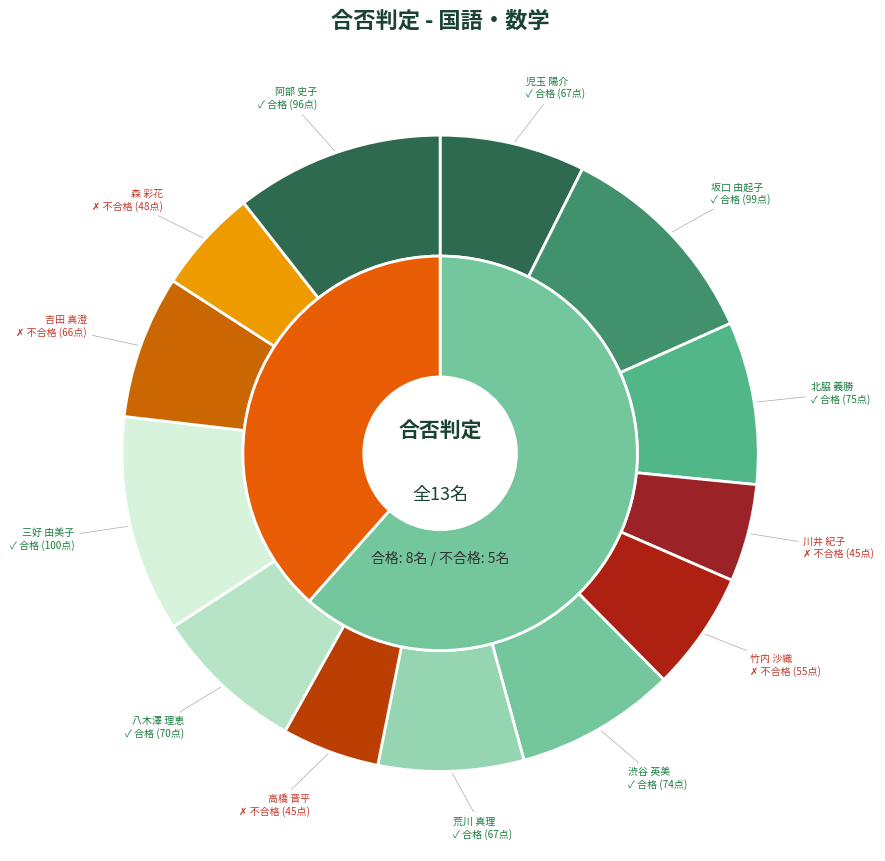

Rank the categories by value from lowest to highest.

川井 紀子, 高橋 晋平, 森 彩花, 竹内 沙織, 吉田 真澄, 児玉 陽介, 荒川 真理, 八木澤 理恵, 渋谷 英美, 北脇 義勝, 阿部 史子, 坂口 由起子, 三好 由美子